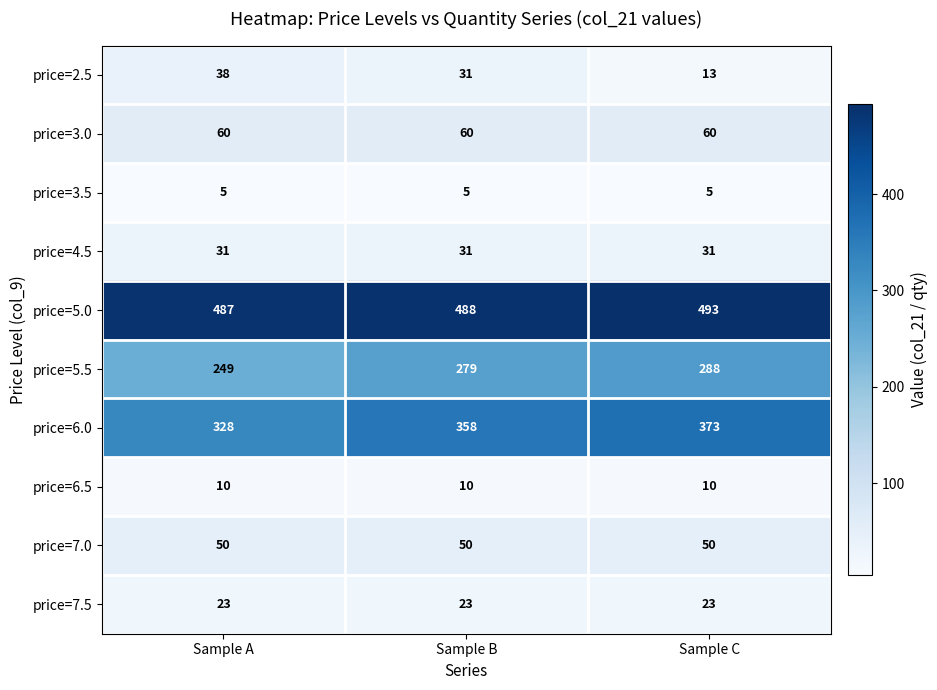

How many categories are shown in the chart?

3